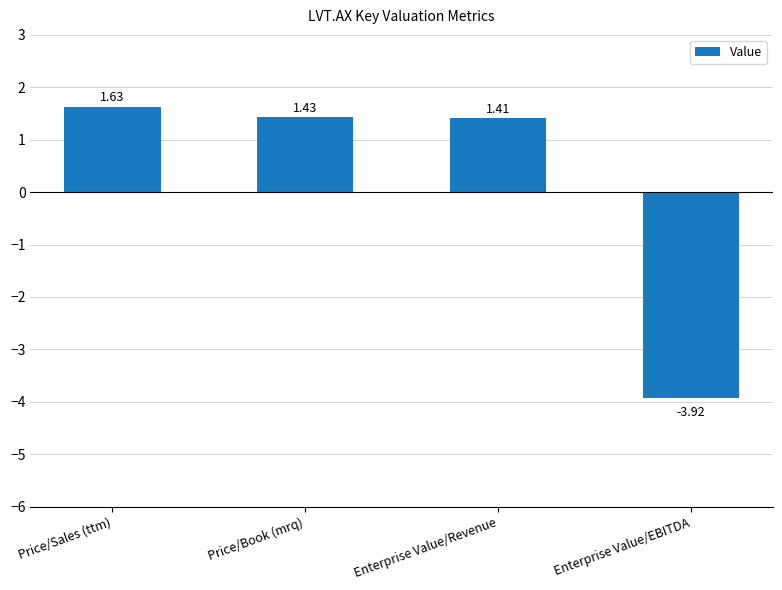

Rank the categories by value from lowest to highest.

Enterprise Value/EBITDA, Enterprise Value/Revenue, Price/Book (mrq), Price/Sales (ttm)